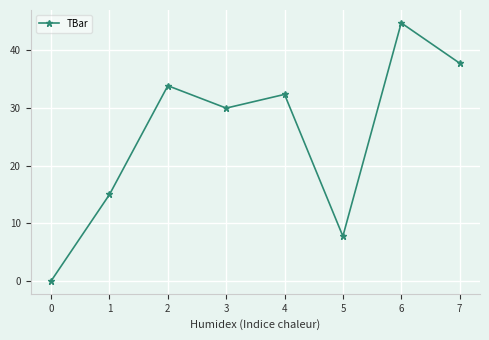

True or false: the data shows 56.3 at 4.

False